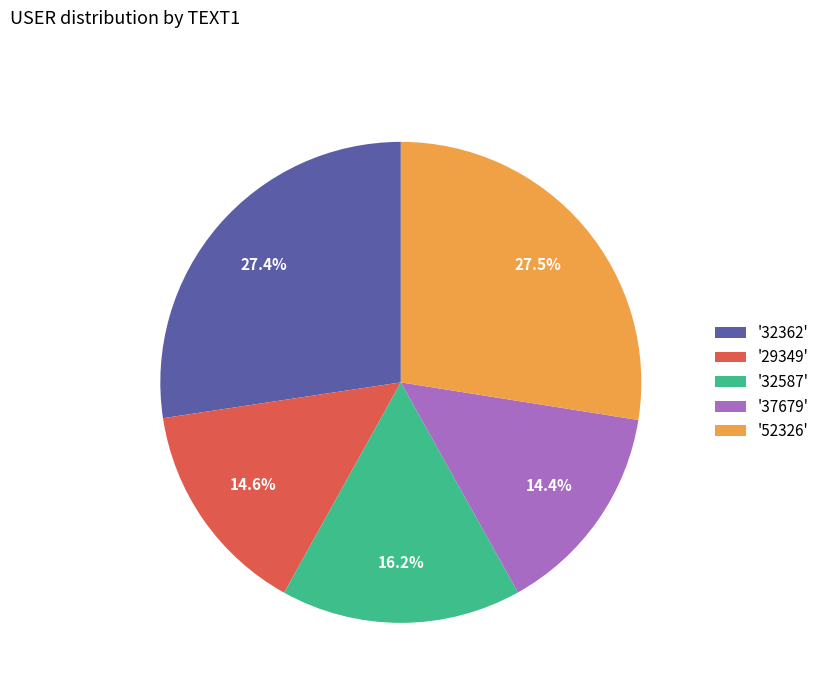

Count the number of slices in the pie.

5